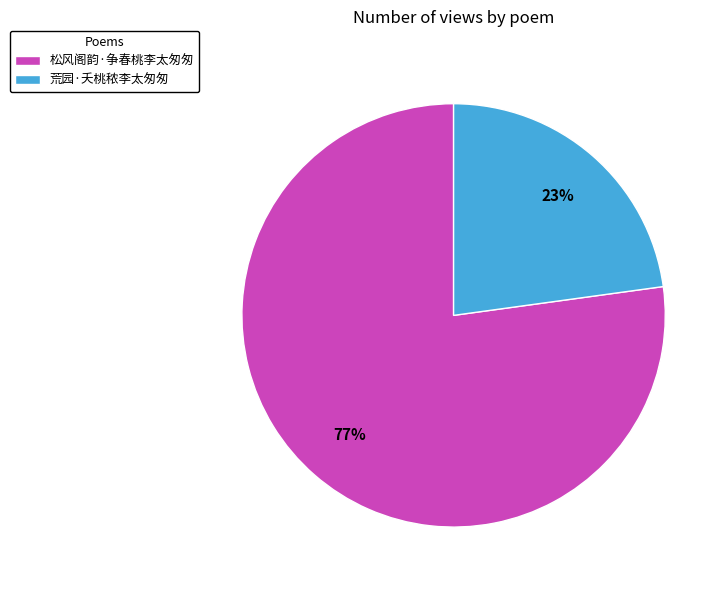

To the nearest percent, what is the difference between the largest and smallest slice percentages?

54%